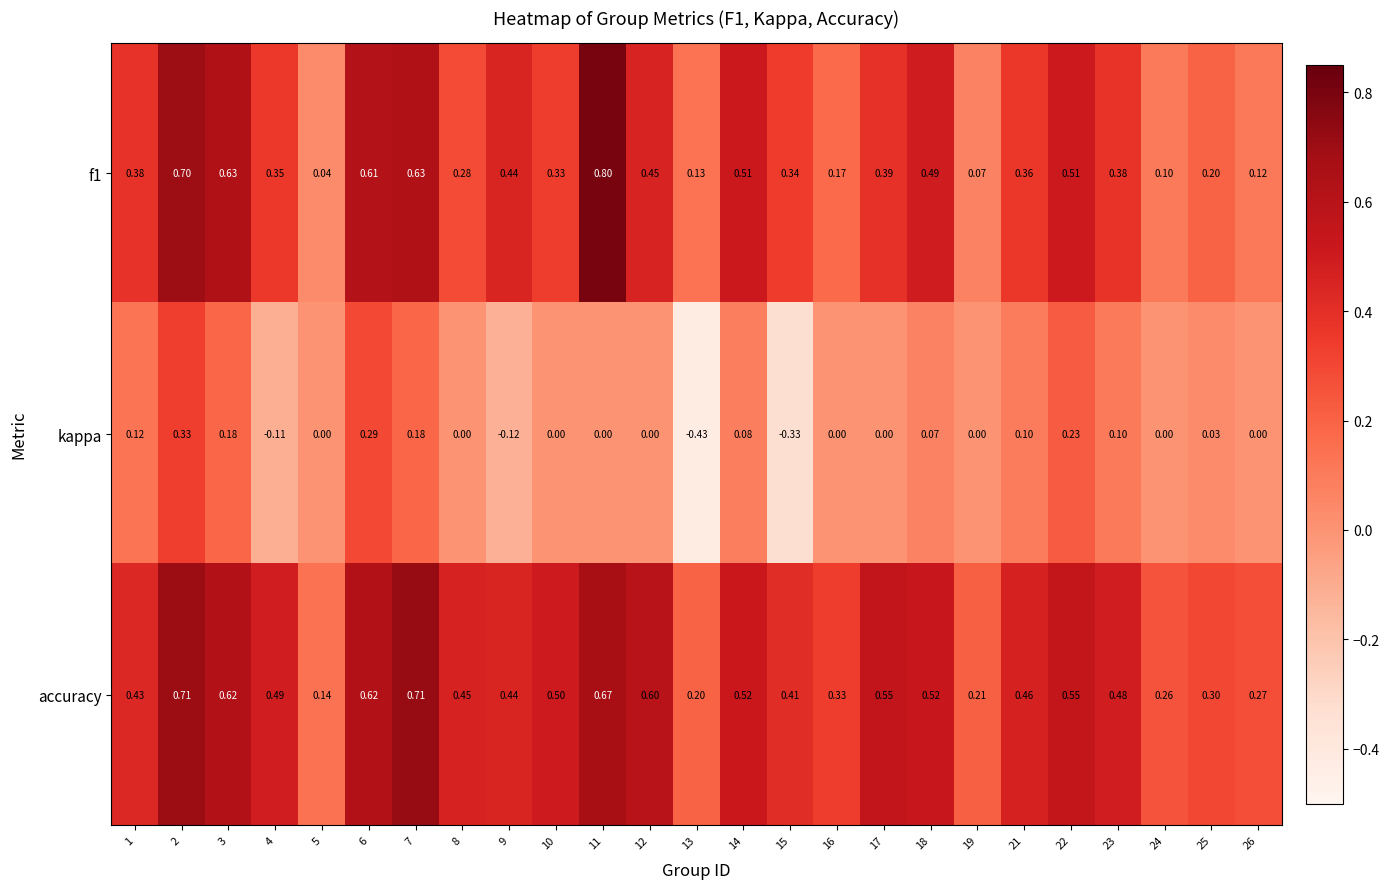

Between 15 and 16, which series saw the biggest shift?

kappa